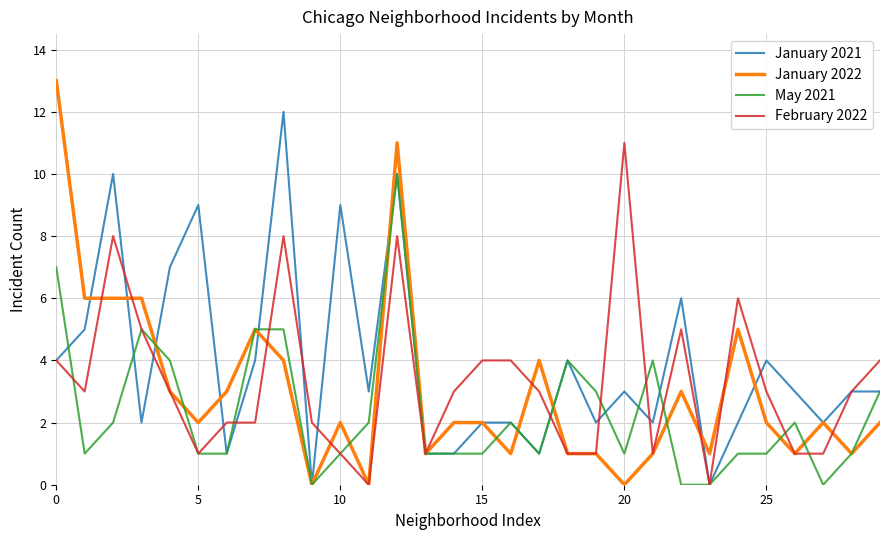

Which series has the largest range (max minus min)?

January 2022